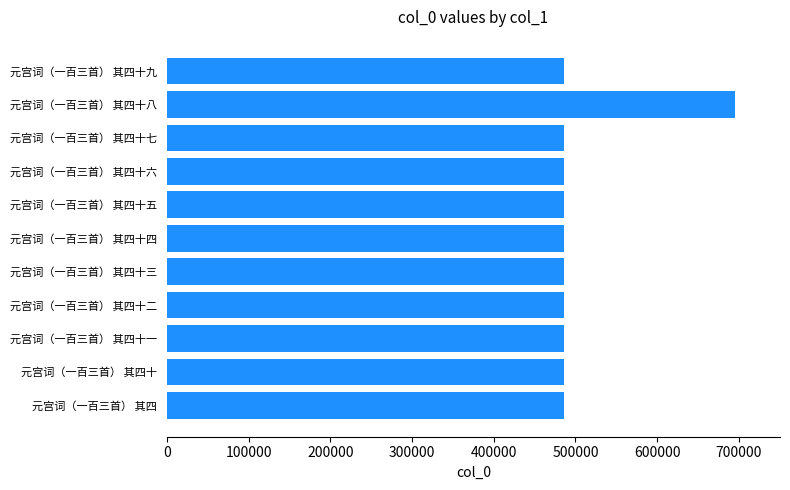

What is the approximate value at 元宫词（一百三首） 其四十五, to the nearest 100?

486500